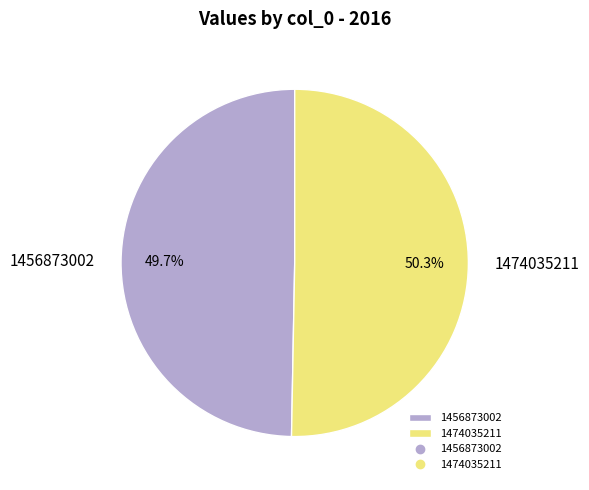

To the nearest percent, what portion does 1474035211 represent?

50%